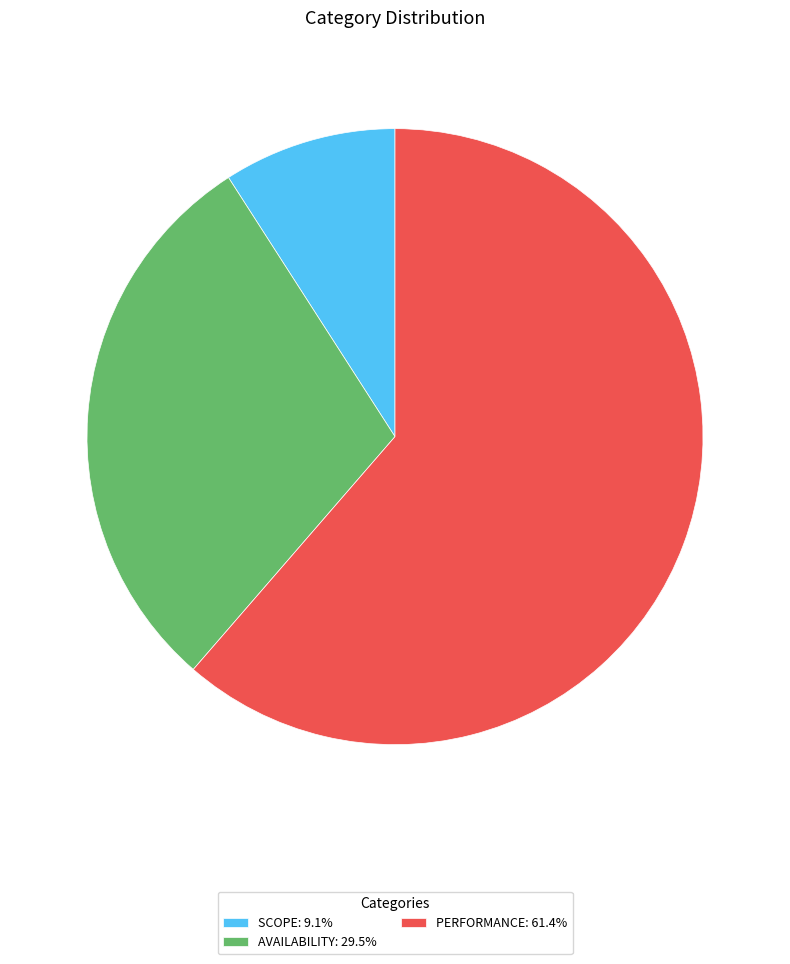

What is the ratio of the value at PERFORMANCE: 61.4% to the value at AVAILABILITY: 29.5%?

2.1